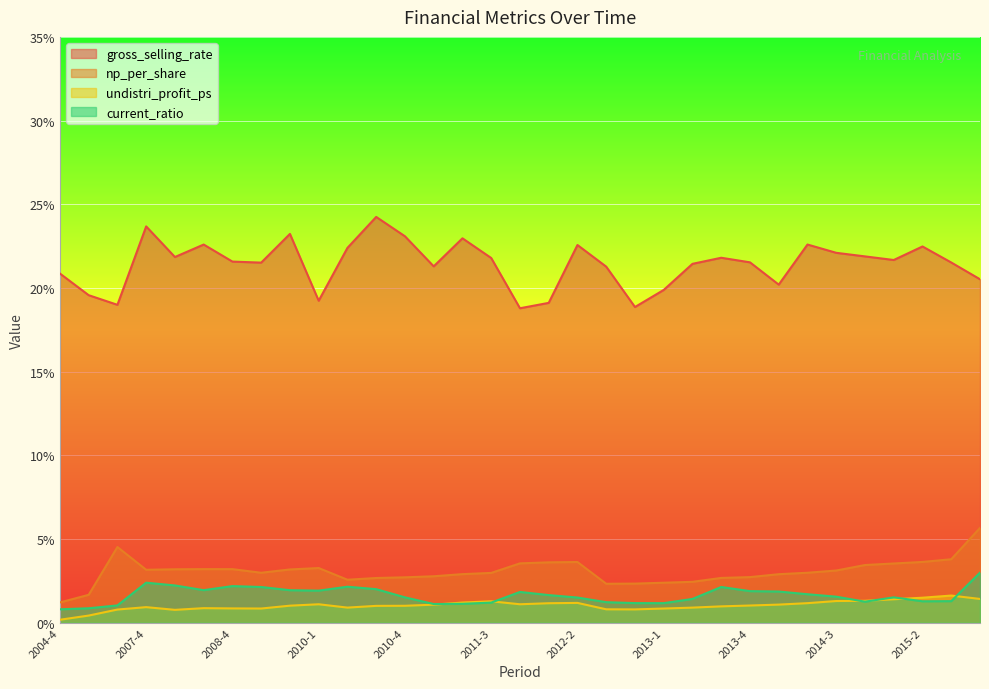

What are all the series names shown in the legend?

gross_selling_rate, np_per_share, undistri_profit_ps, current_ratio